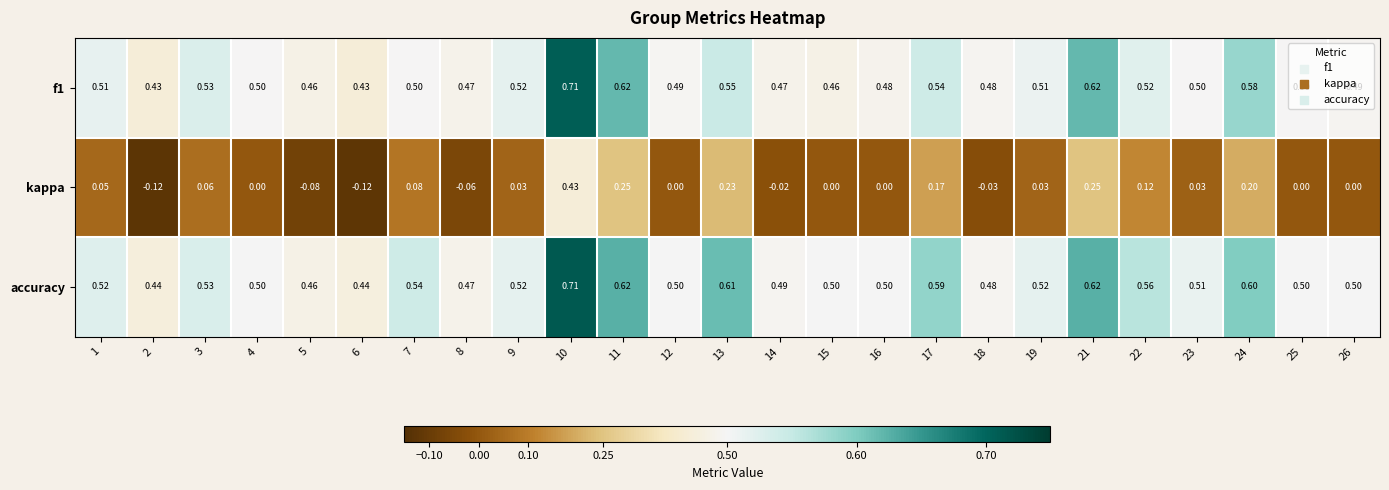

Which series has the largest total across all categories?

accuracy